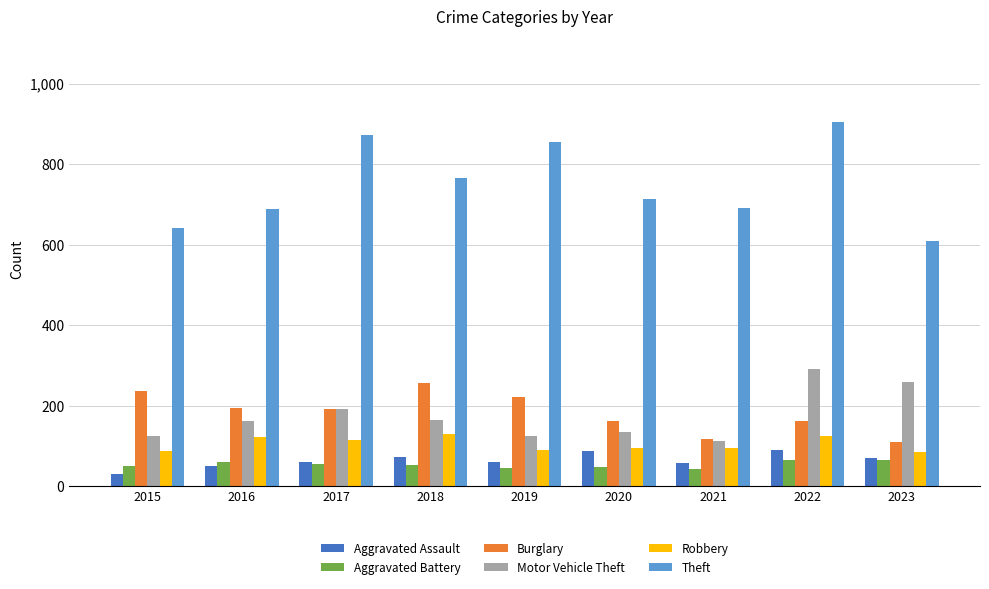

The value of Robbery at 2016 is 69. True or false?

False